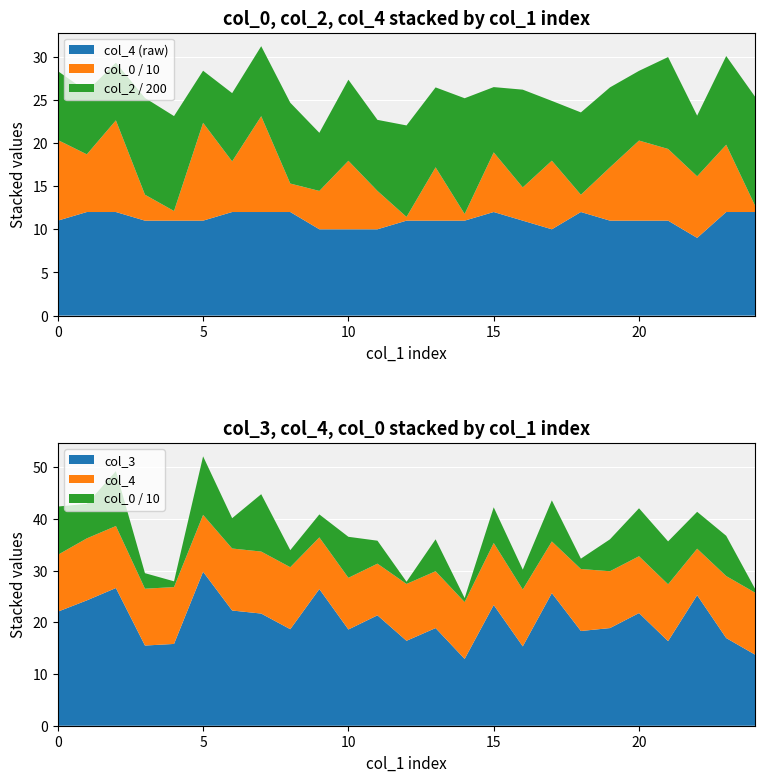

Reading right to left, what are all the values shown in this chart?

col_0: 6.9	77.9	71.4	83.1	92.8	61.8	20.0	79.5	38.5	69.1	7.7	61.8	4.3	44.4	79.4	44.4	33.0	111.0	58.7	113.4	11.2	30.1	106.2	66.8	93.5
col_2: 2527.6	2056.2	1406.0	2129.0	1615.4	1852.5	1907.6	1385.2	2265.2	1513.0	2681.8	1852.5	2120.4	1646.9	1878.6	1347.0	1873.5	1622.3	1581.4	1207.3	2199.5	2242.7	1337.7	1460.3	1596.9
col_3: 13.7	17.0	25.3	16.4	21.8	18.9	18.3	25.7	15.4	23.4	12.9	18.9	16.4	21.4	18.6	26.5	18.7	21.7	22.3	29.8	15.8	15.5	26.6	24.3	22.1
col_4: 12.0	12.0	9.0	11.0	11.0	11.0	12.0	10.0	11.0	12.0	11.0	11.0	11.0	10.0	10.0	10.0	12.0	12.0	12.0	11.0	11.0	11.0	12.0	12.0	11.0